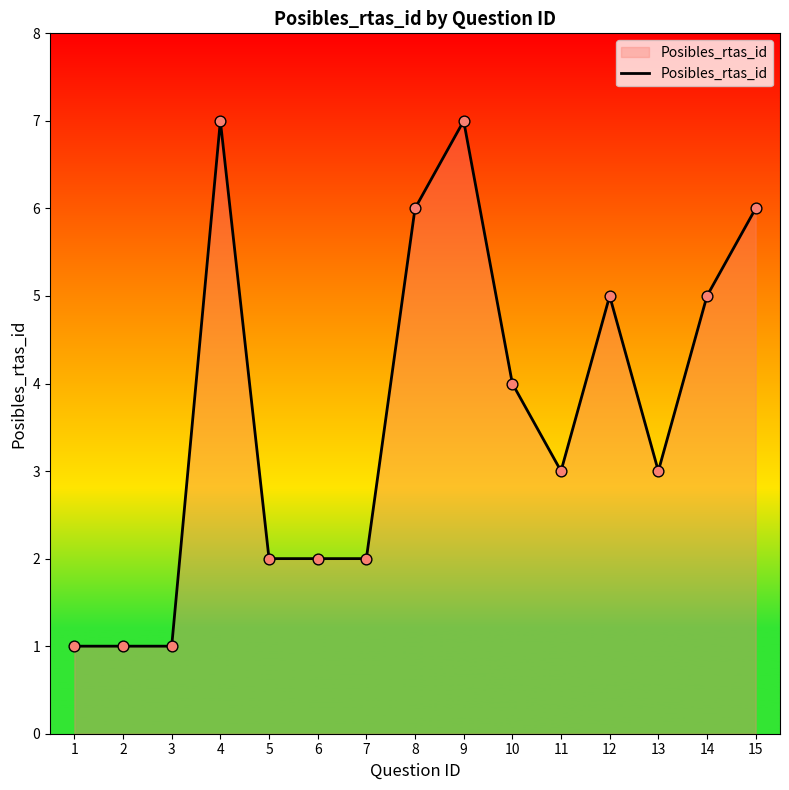

Between 14 and 1, which is larger?

14